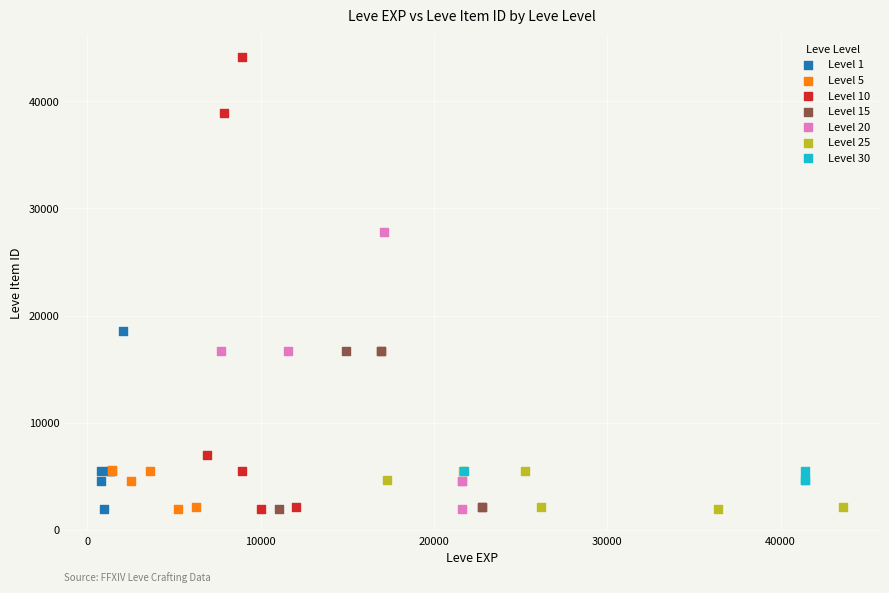

Which series has the largest Y range (max minus min)?

Level 10